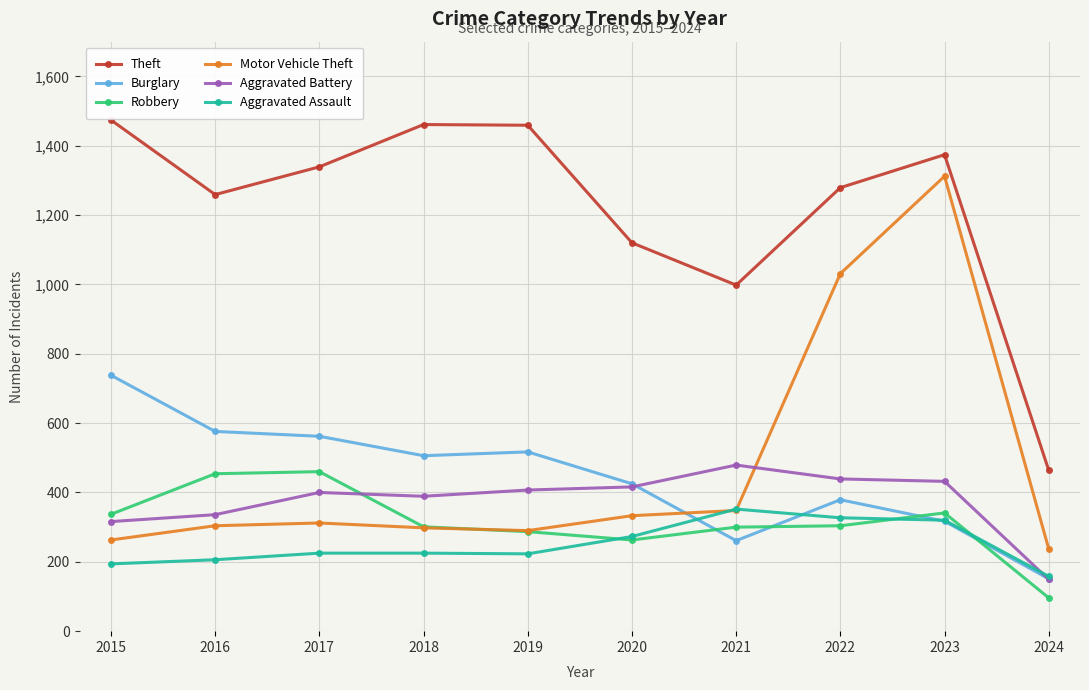

What are all the series names shown in the legend?

Theft, Burglary, Robbery, Motor Vehicle Theft, Aggravated Battery, Aggravated Assault